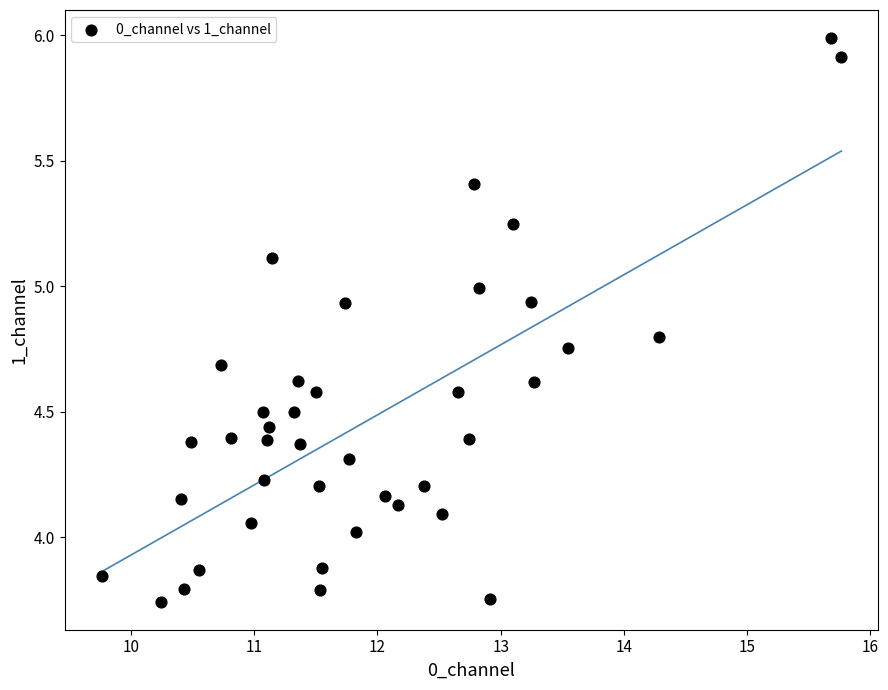

What is the range of Y values (max minus min)?

2.2